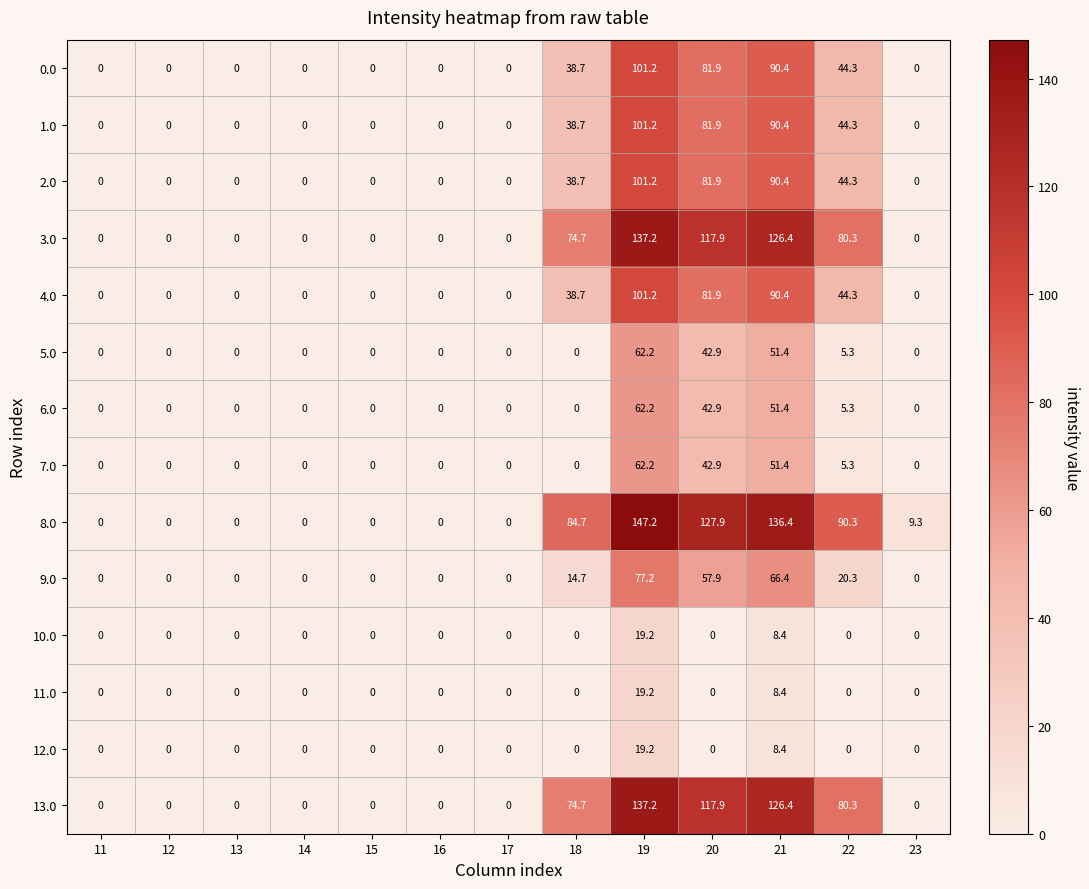

Which series has the widest spread of values?

8.0